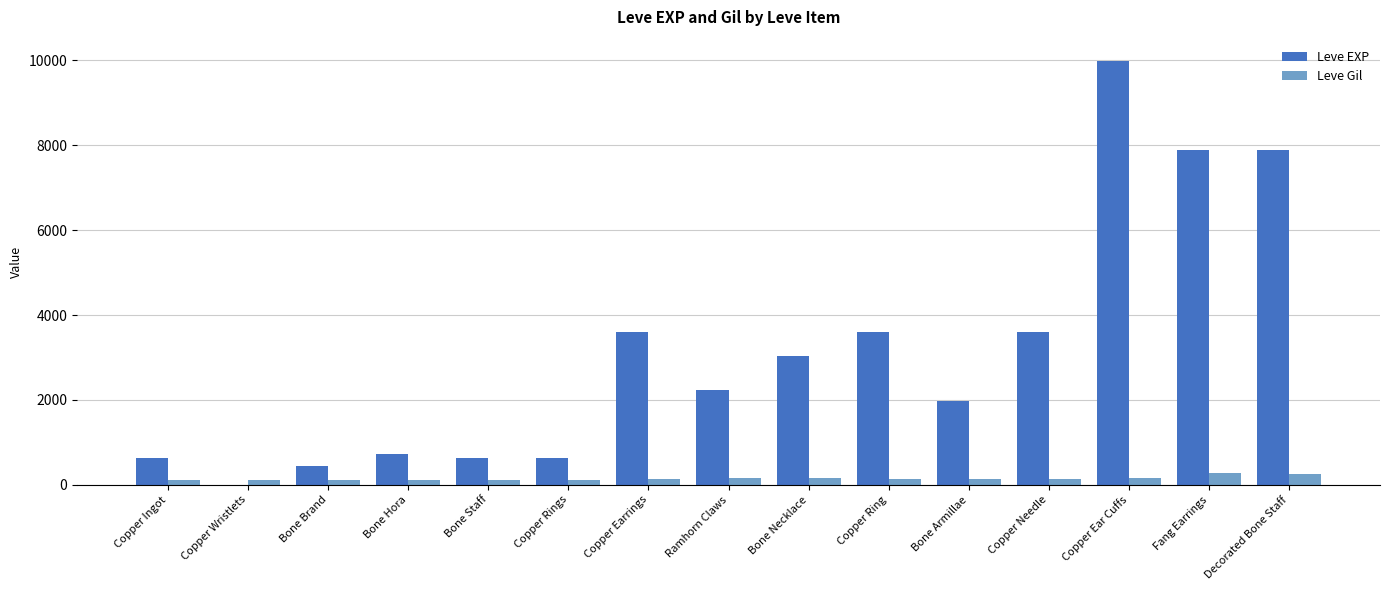

Are the bars grouped side by side (vs. stacked)?

Yes